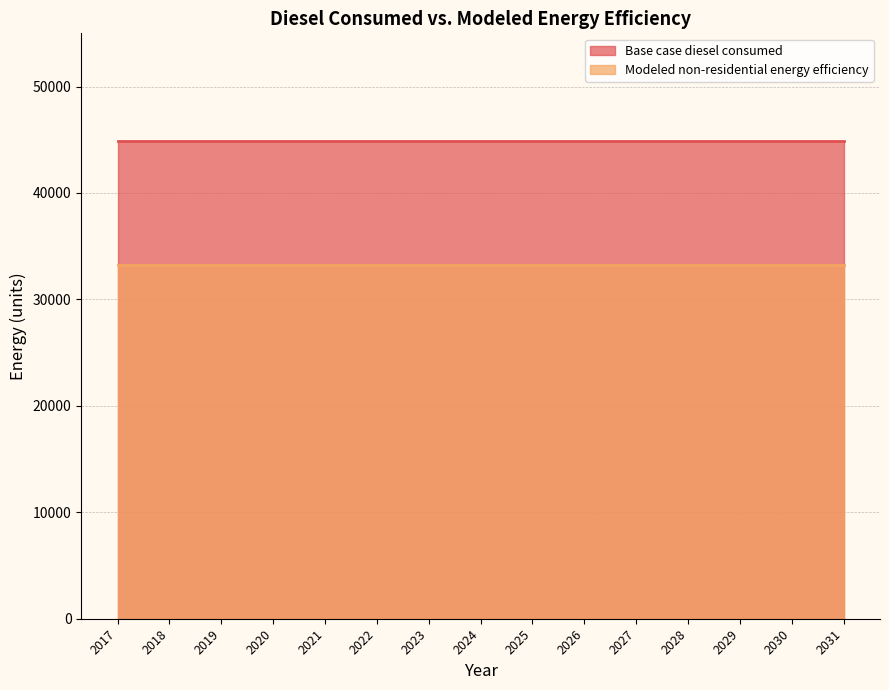

At which category does the chart reach its peak across all series?

2017